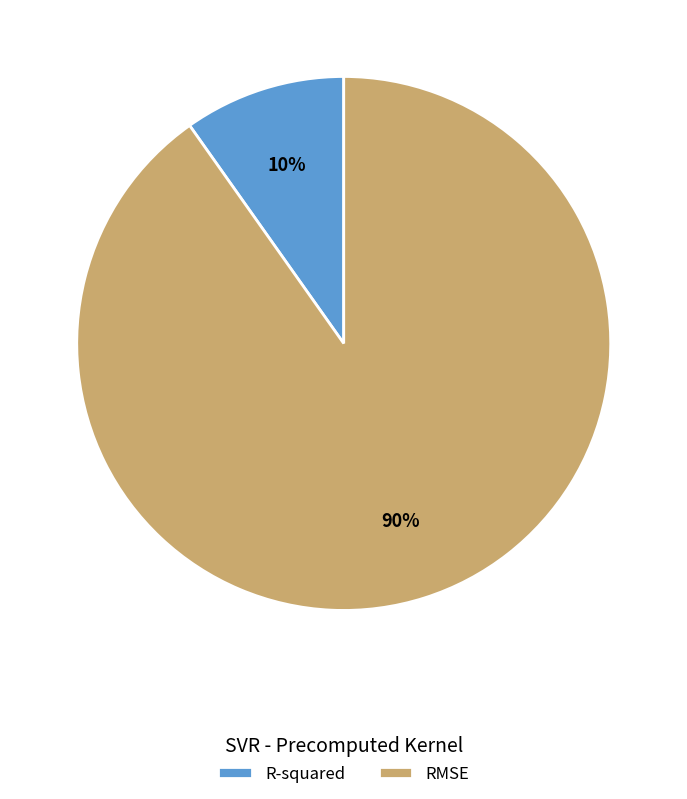

Combined, do R-squared and RMSE account for over 50%?

Yes